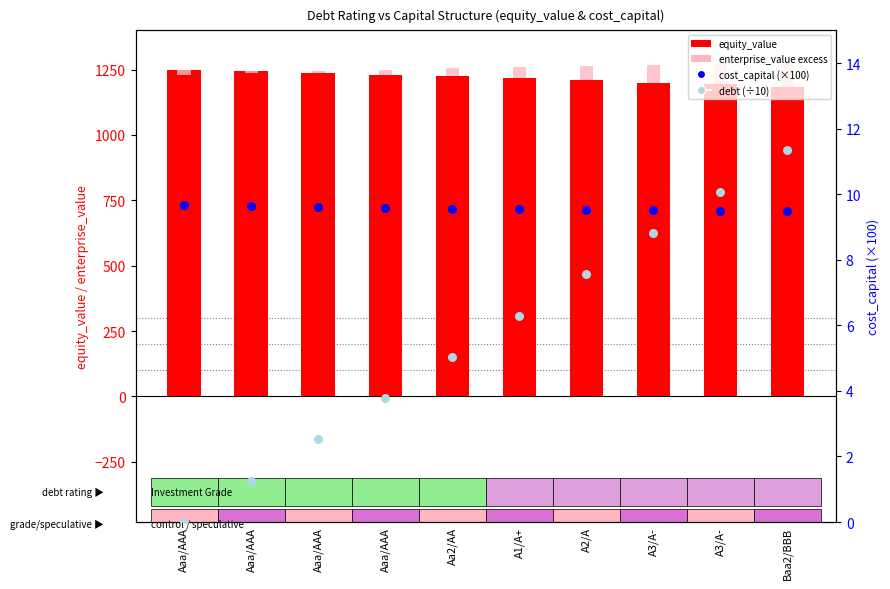

At how many categories does at least one series exceed 110?

10